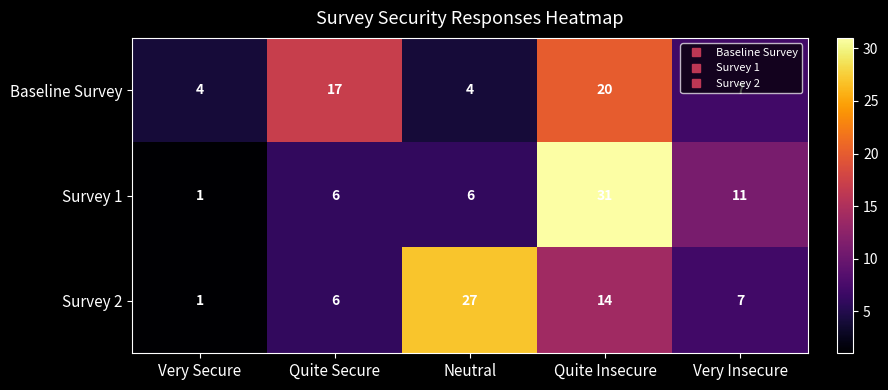

Which series has the widest spread of values?

Survey 1